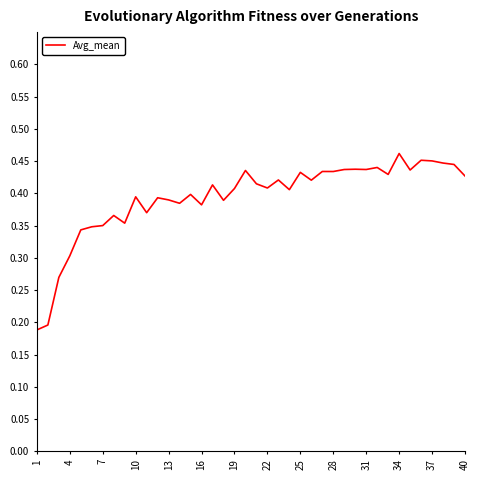

Does the chart have visible grid lines?

No